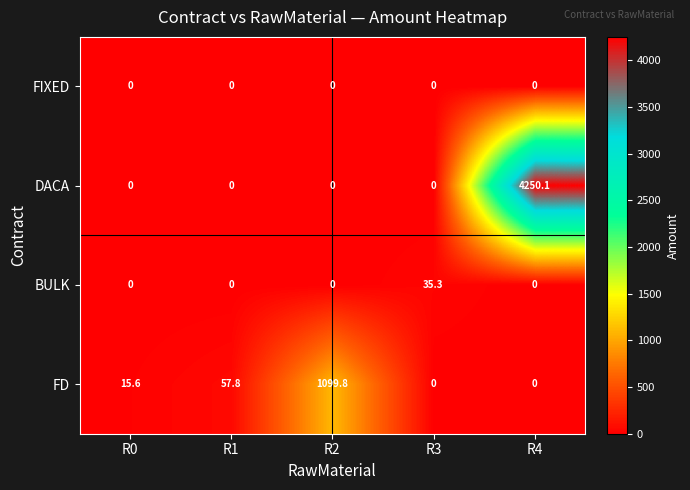

List the series in order of their peak value, lowest first.

FIXED, BULK, FD, DACA